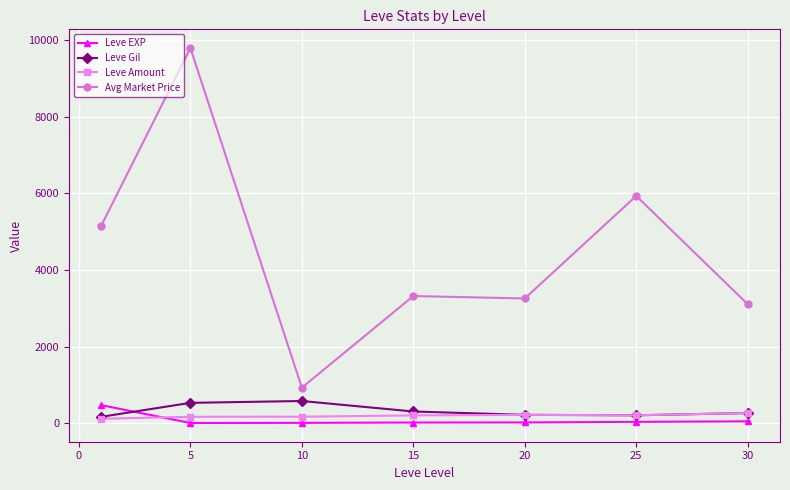

How many data points does each series have?

7